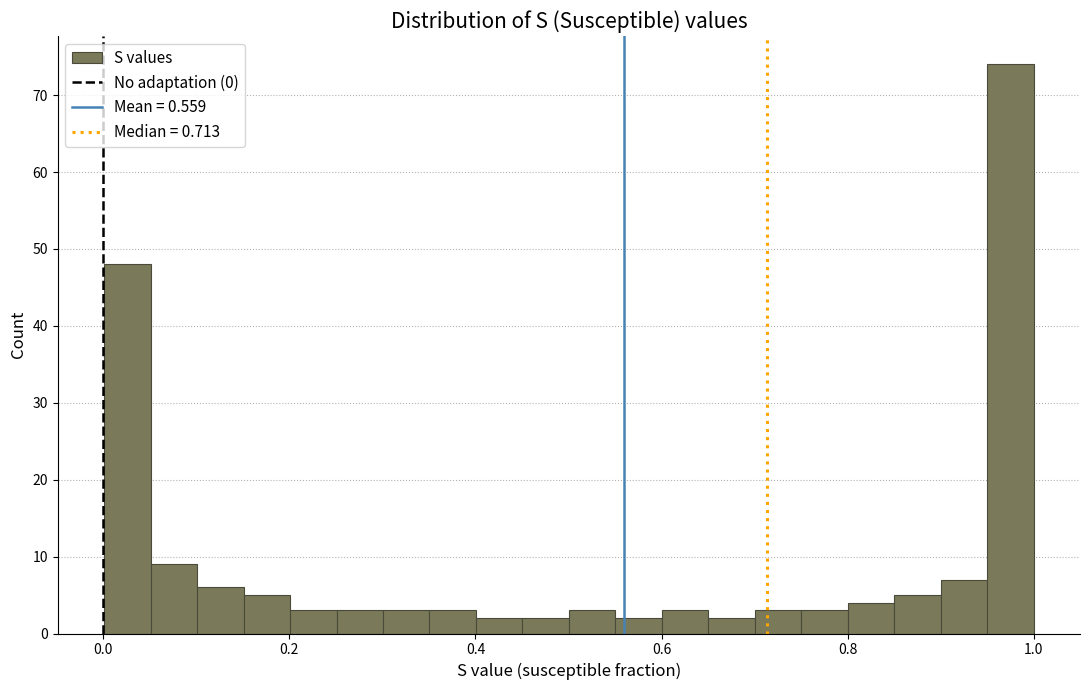

Around what value on the x-axis is the tallest bar? Give the approximate position of its centre, as read against the axis.

0.98